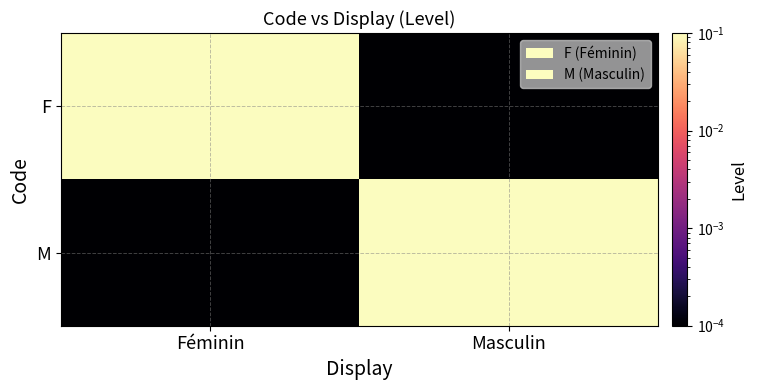

At which category is the sum across all series the highest?

Féminin